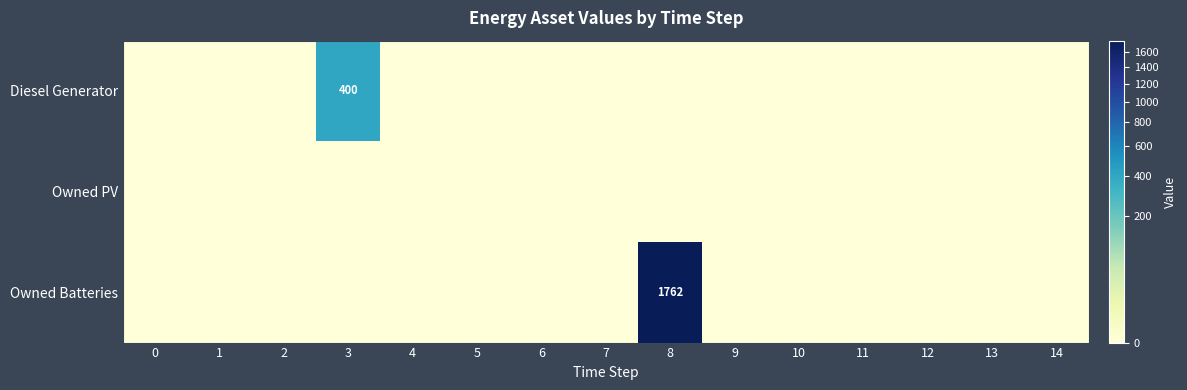

What is the average value of the Diesel Generator series?

27